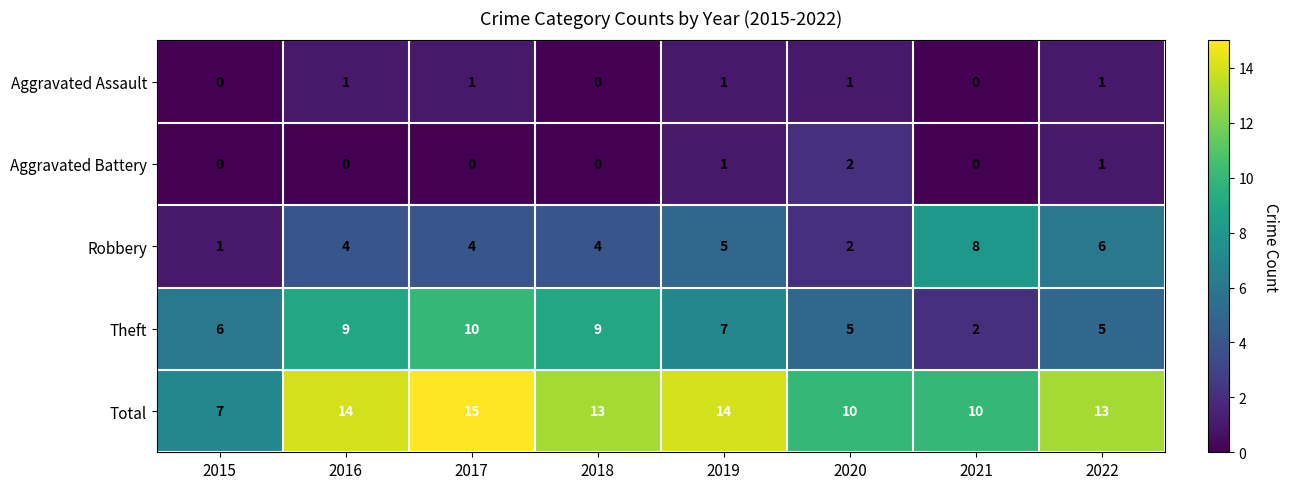

Count the Total values in the range 10 to 14.

6